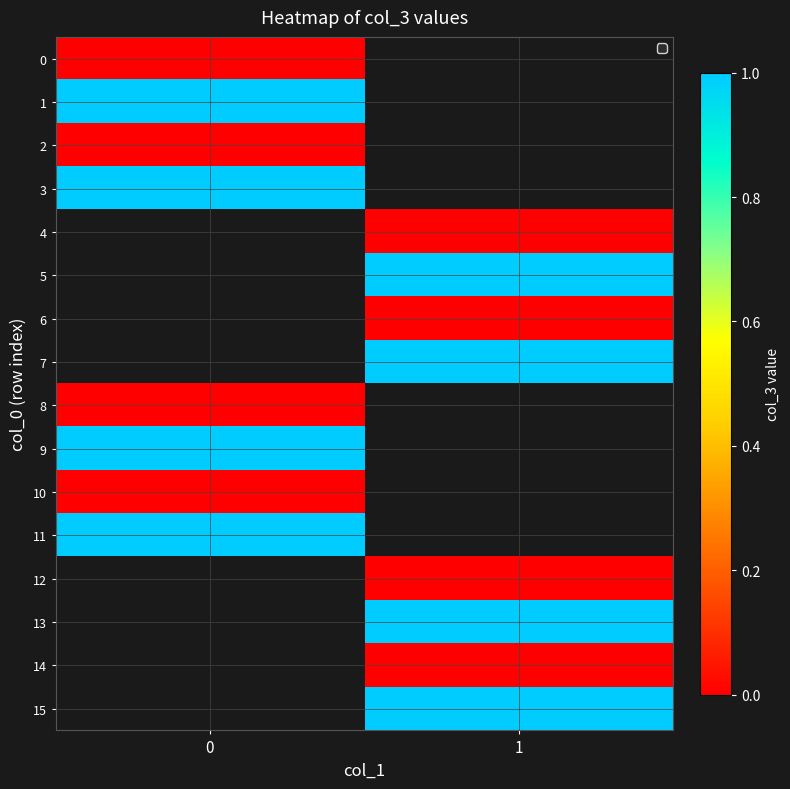

Count the number of data series in this chart.

16